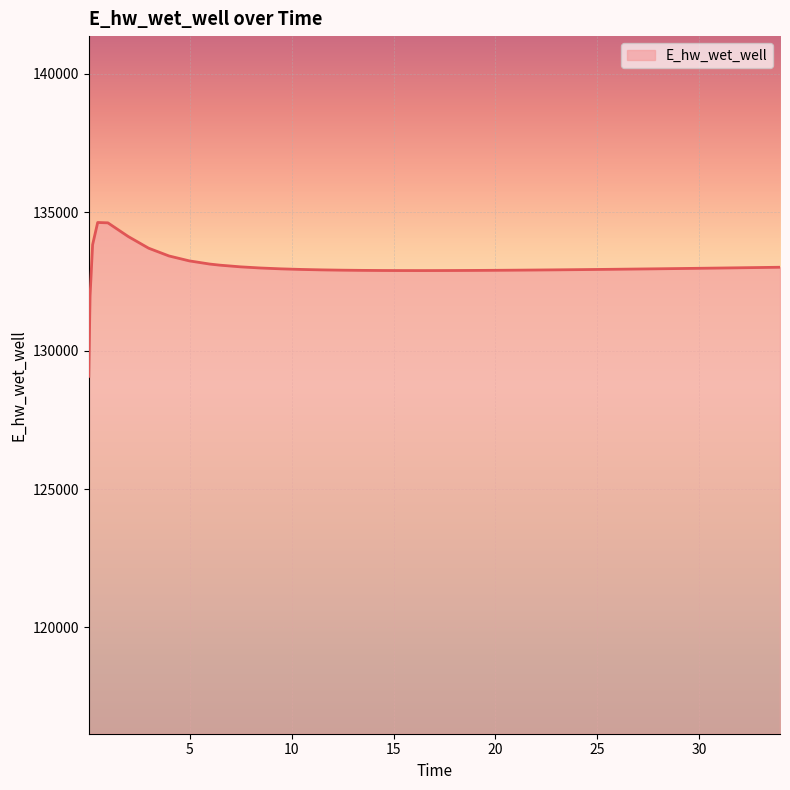

What is the maximum value shown in the chart?

134628.1